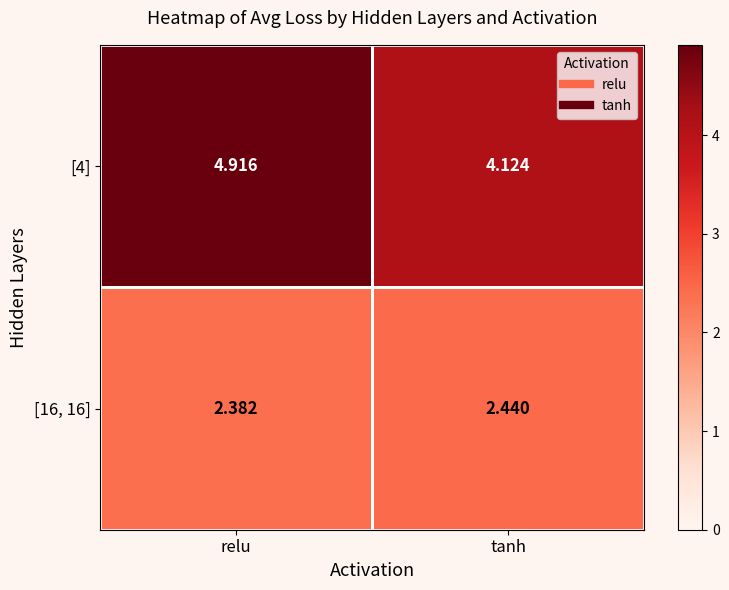

Rank the series by their maximum value, from lowest to highest.

[16, 16], [4]